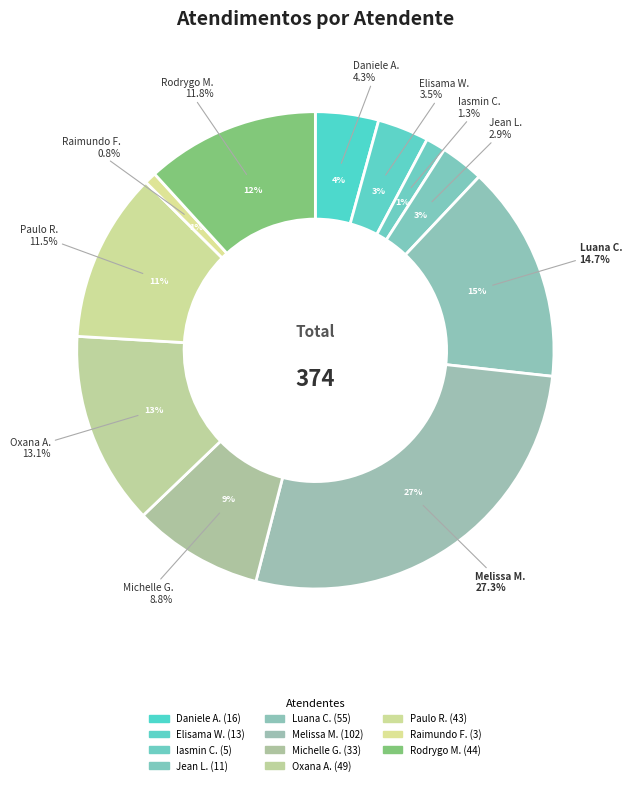

What percentage is the Paulo Roberto da Silva Junior slice, to the nearest percent?

11%